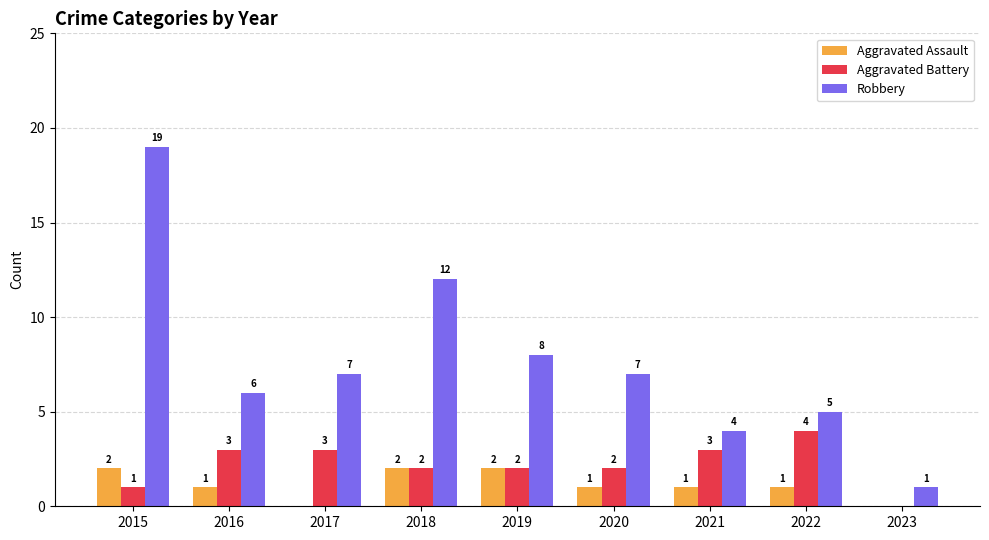

Which series changed the most between 2018 and 2023?

Robbery